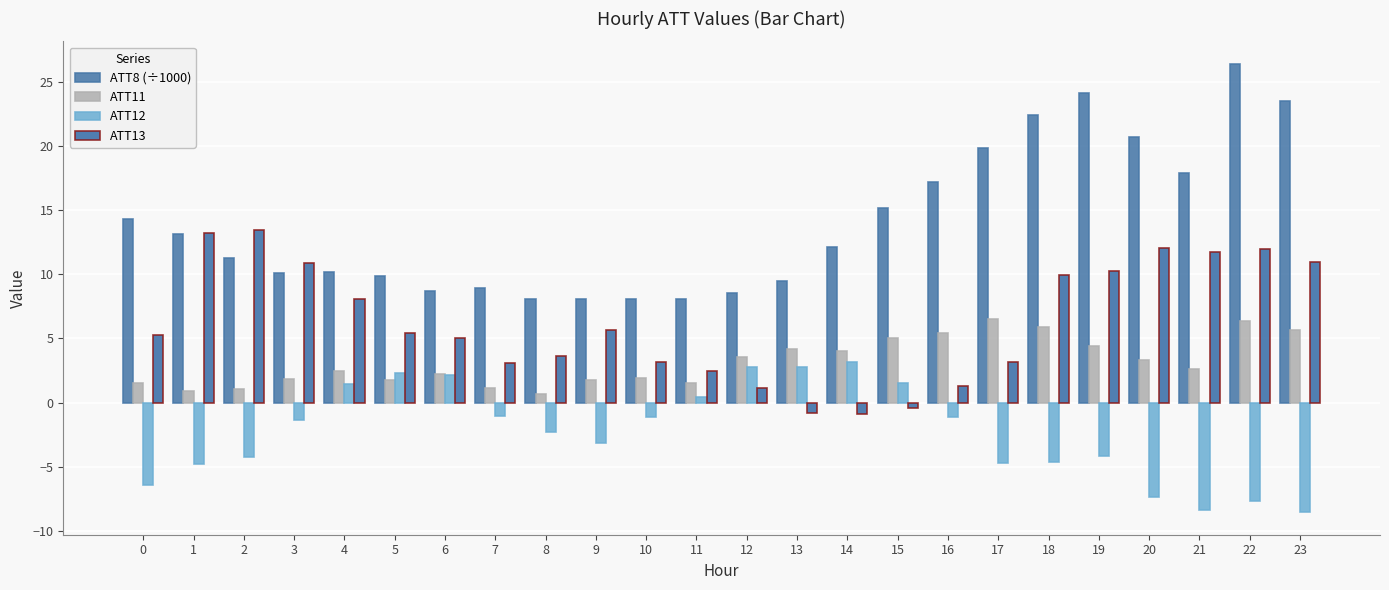

How many series are shown in this chart?

4